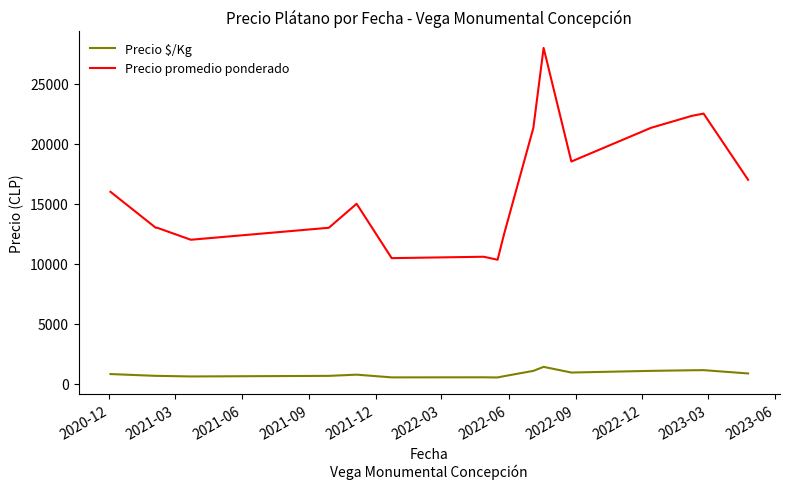

Which series has the largest total across all categories?

Precio promedio ponderado